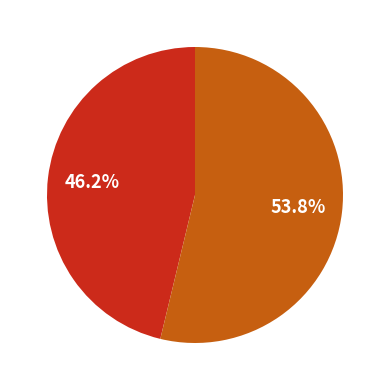

Is there any slice that represents more than half of the pie?

Yes